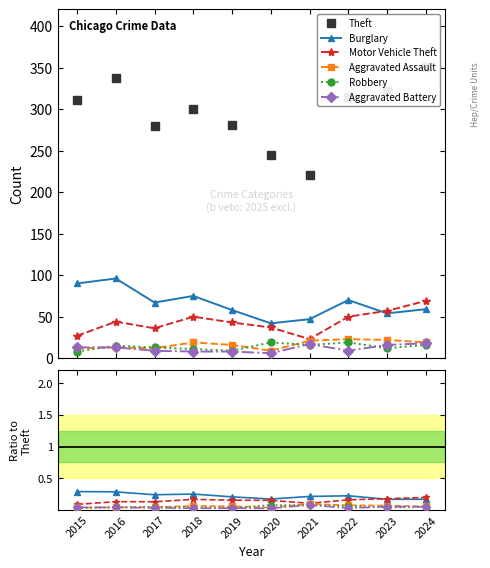

At which category does the chart reach its peak across all series?

2024